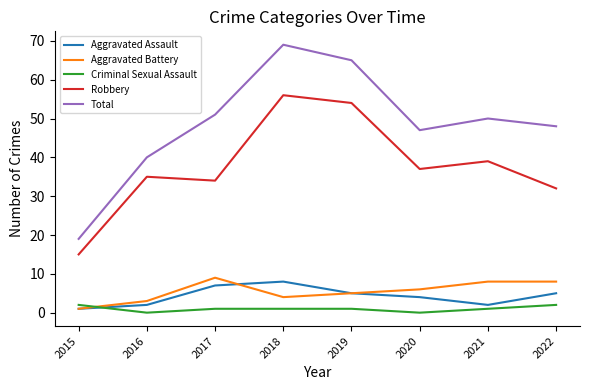

Count the Aggravated Battery values in the range 4 to 8.

5